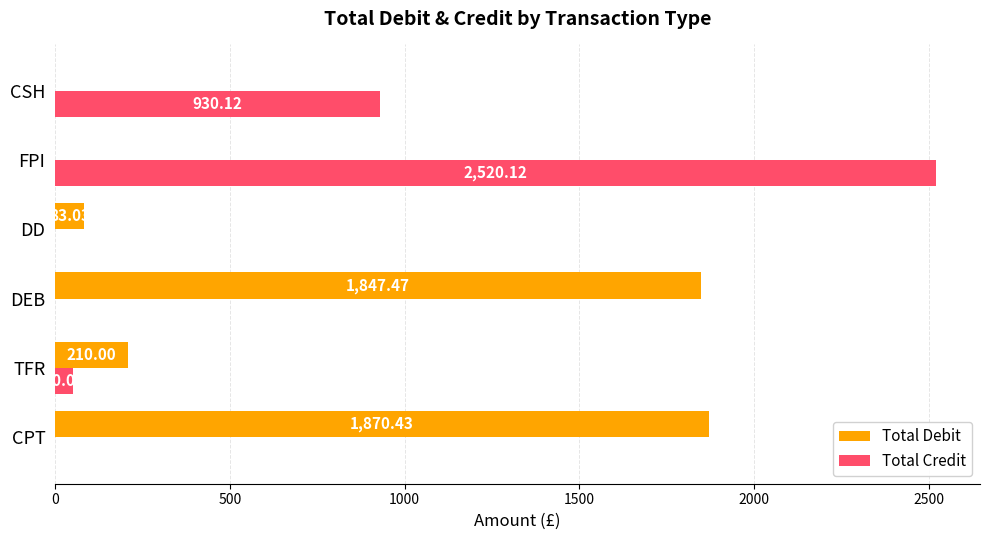

What is the total value across all series at DD?

83.0